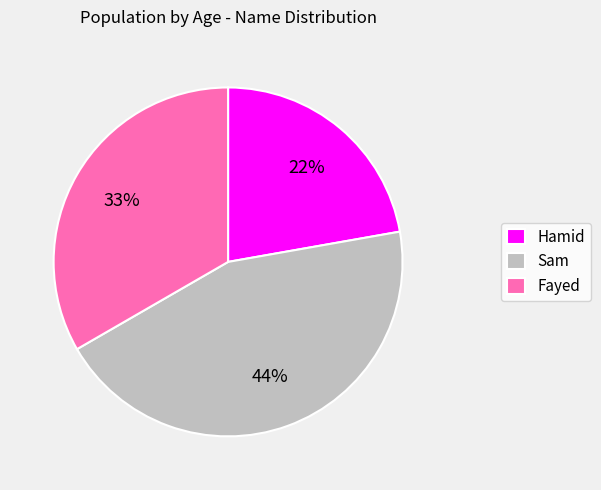

Approximately how many times larger is the value at Hamid compared to Sam?

0.5